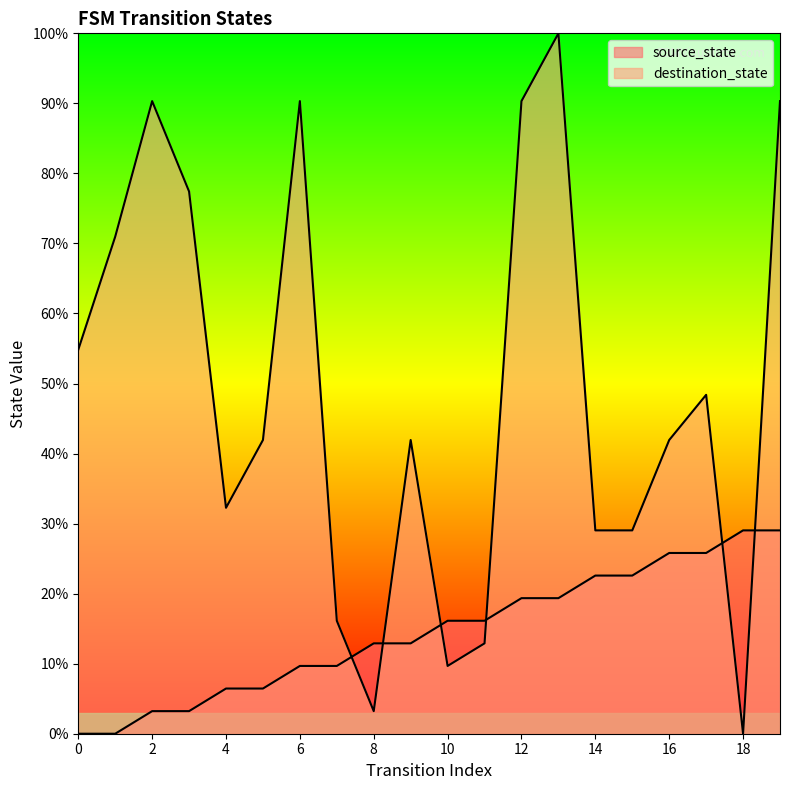

What is the difference between the source_state values at 4 and 8?

6.5